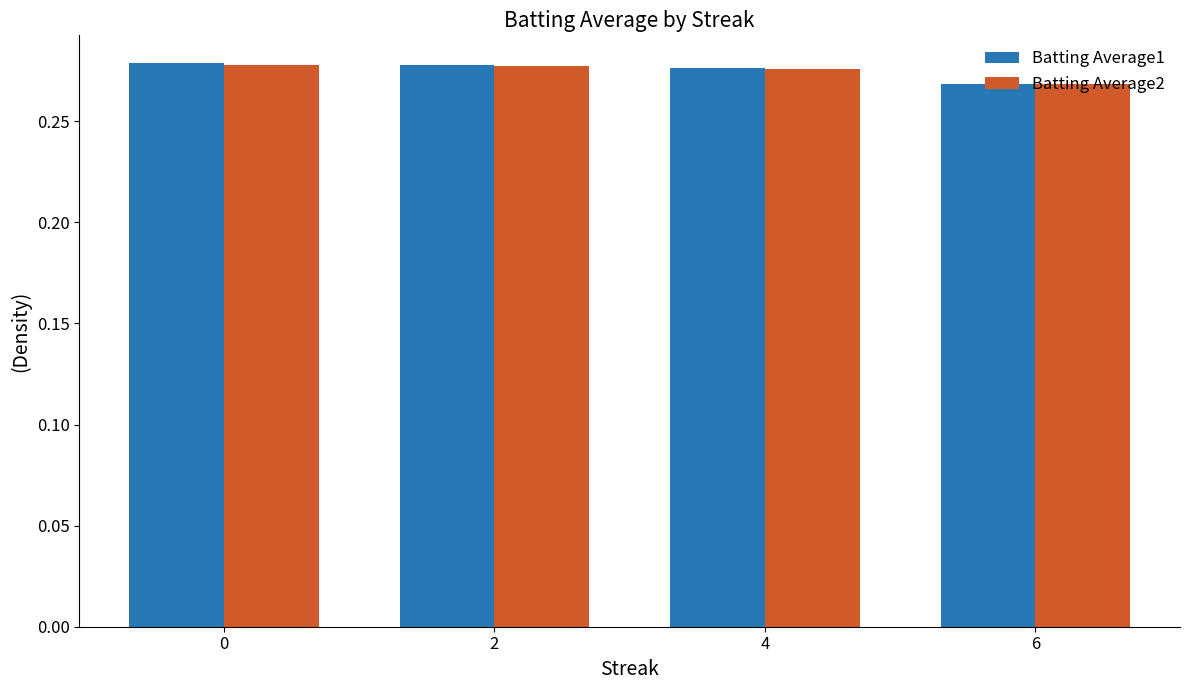

Which label corresponds to the smallest value in the chart?

6